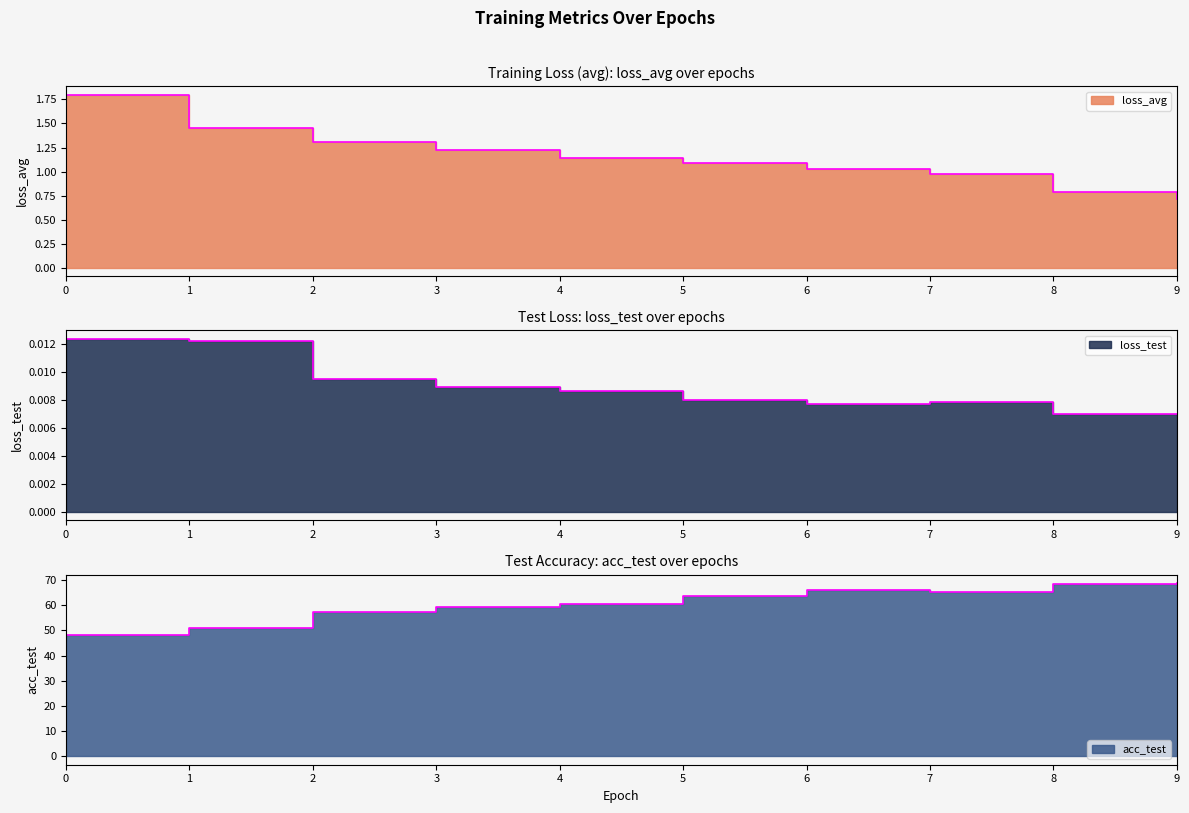

What is the label of the 5th point from the right?

5.0